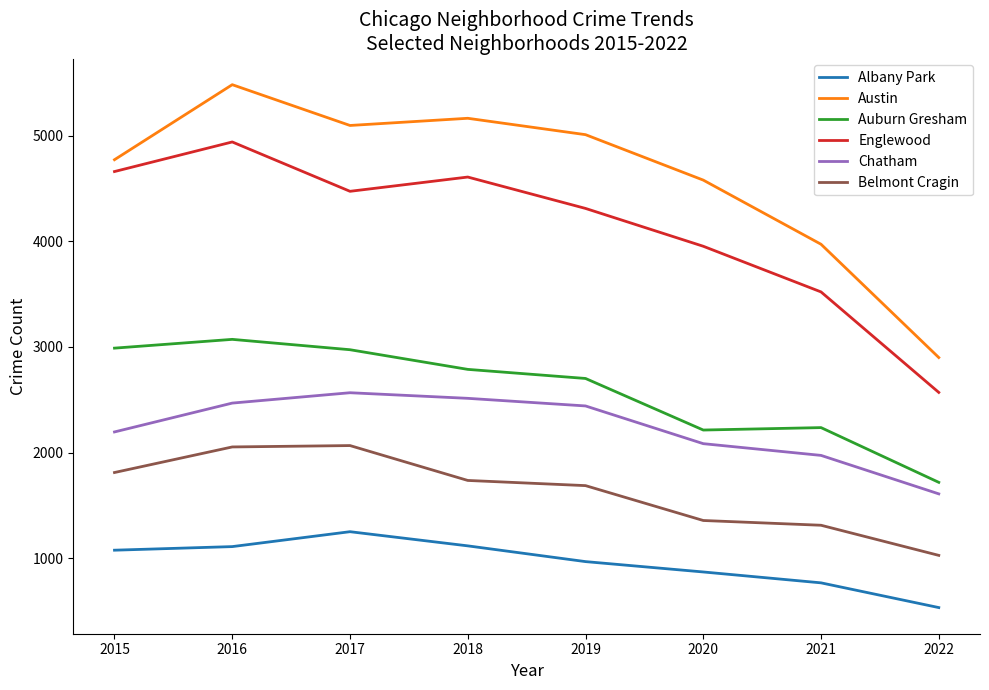

Does the chart display data point markers on the line(s)?

No